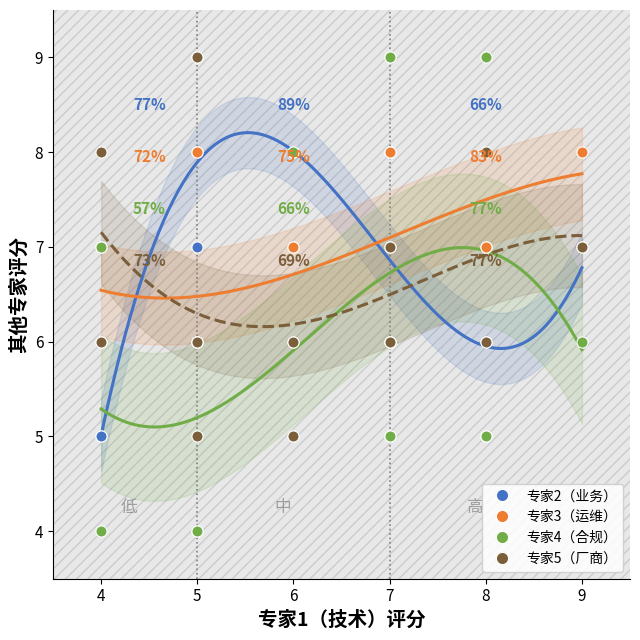

What is the sum of all 专家4（合规） values?

78